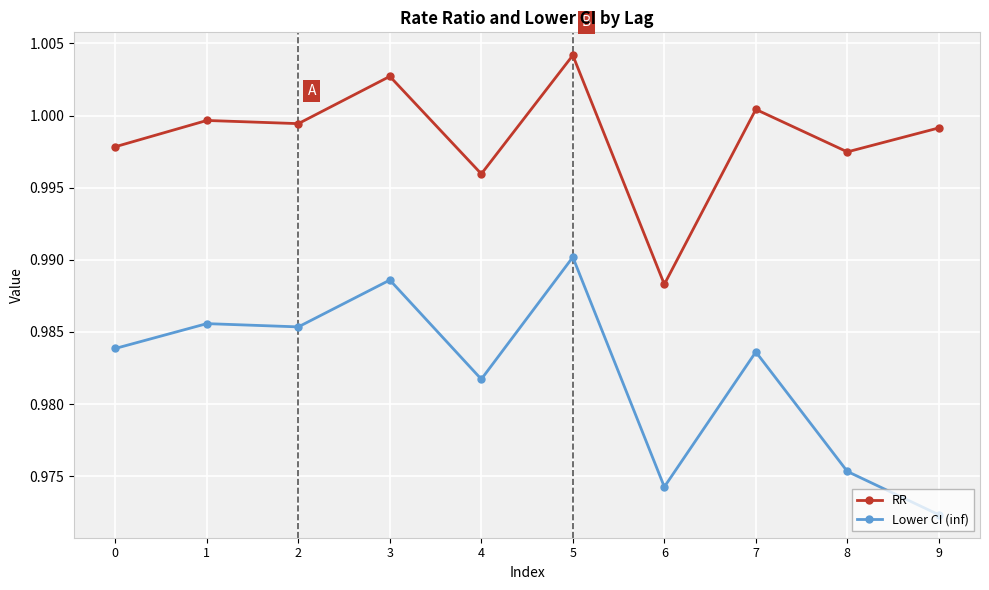

Which series changed the most between 0 and 3?

RR